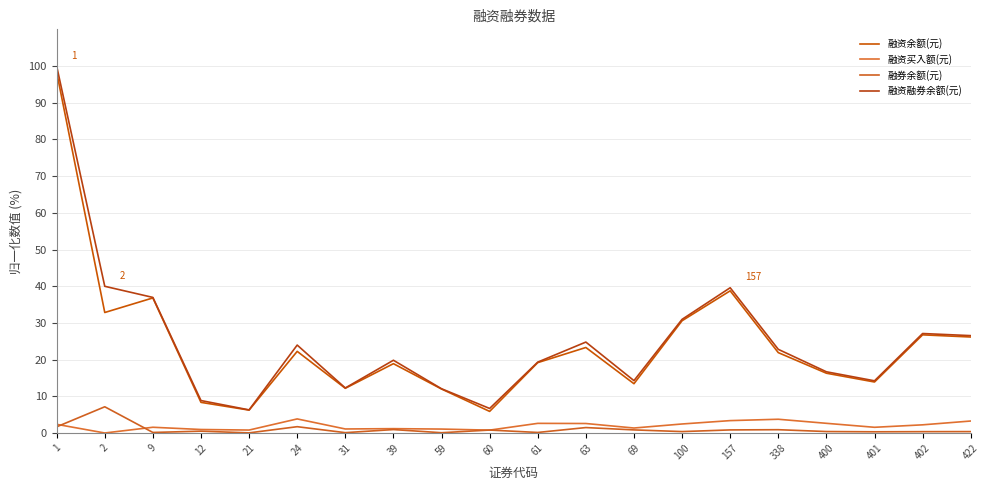

Which series has the widest spread of values?

融资融券余额(元)